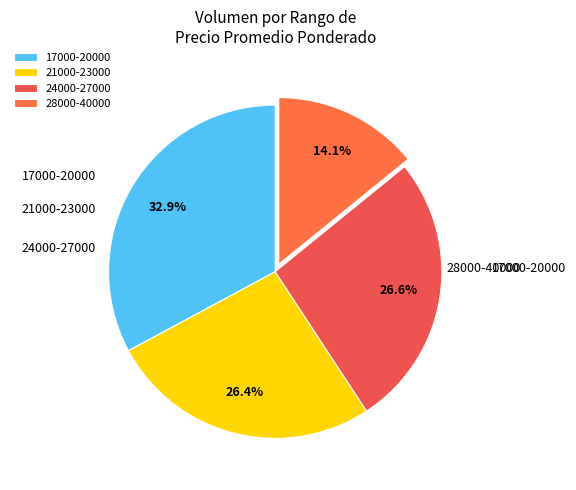

How much of the chart is everything except 17000-20000?

67.1%